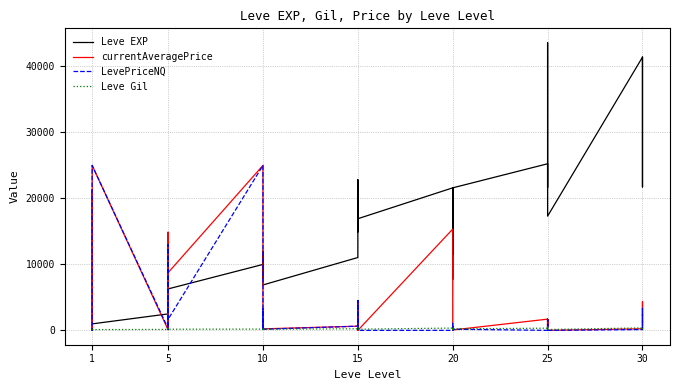

List the series in order of their peak value, highest first.

Leve EXP, currentAveragePrice, LevePriceNQ, Leve Gil